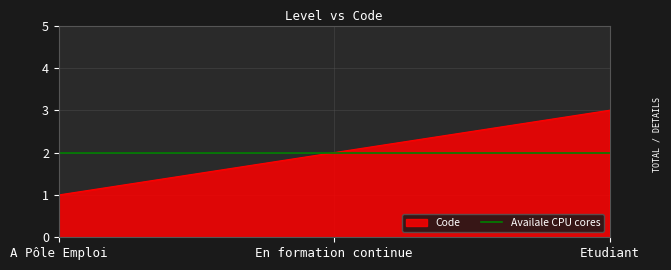

Reading left to right, what are all the values shown in this chart?

1	2	3